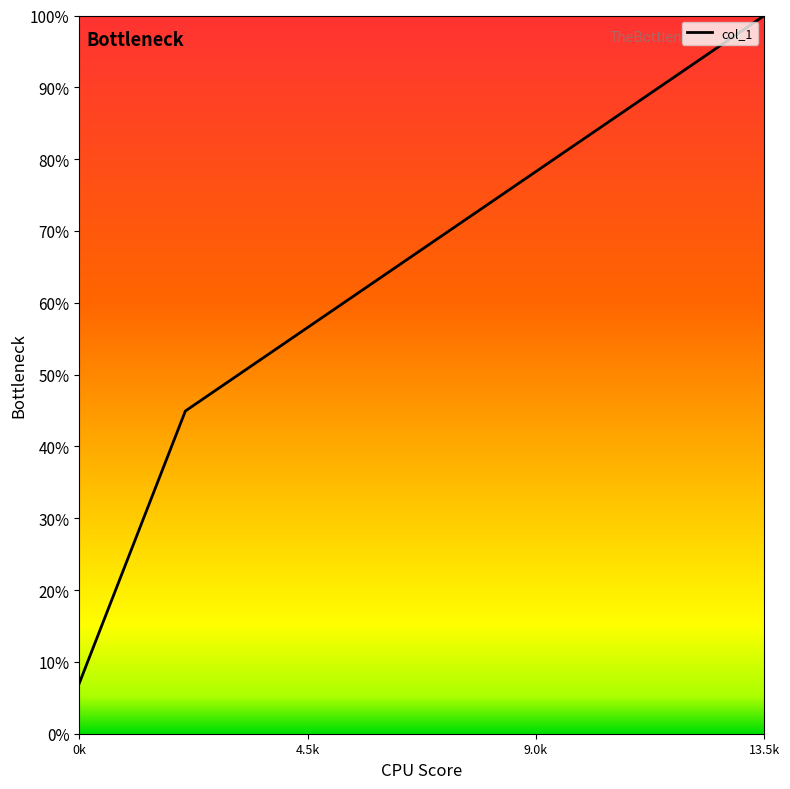

Is this an area chart (filled region under the line)?

Yes